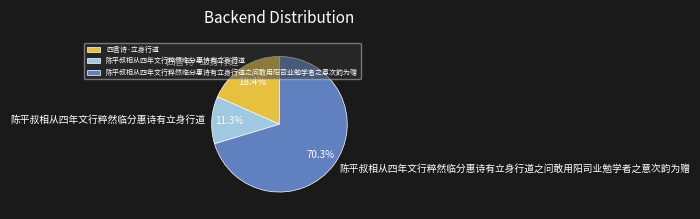

To the nearest percent, what is the difference between the 四言诗·立身行道 and 陈平叔相从四年文行粹然临分惠诗有立身行道 slice percentages?

7%